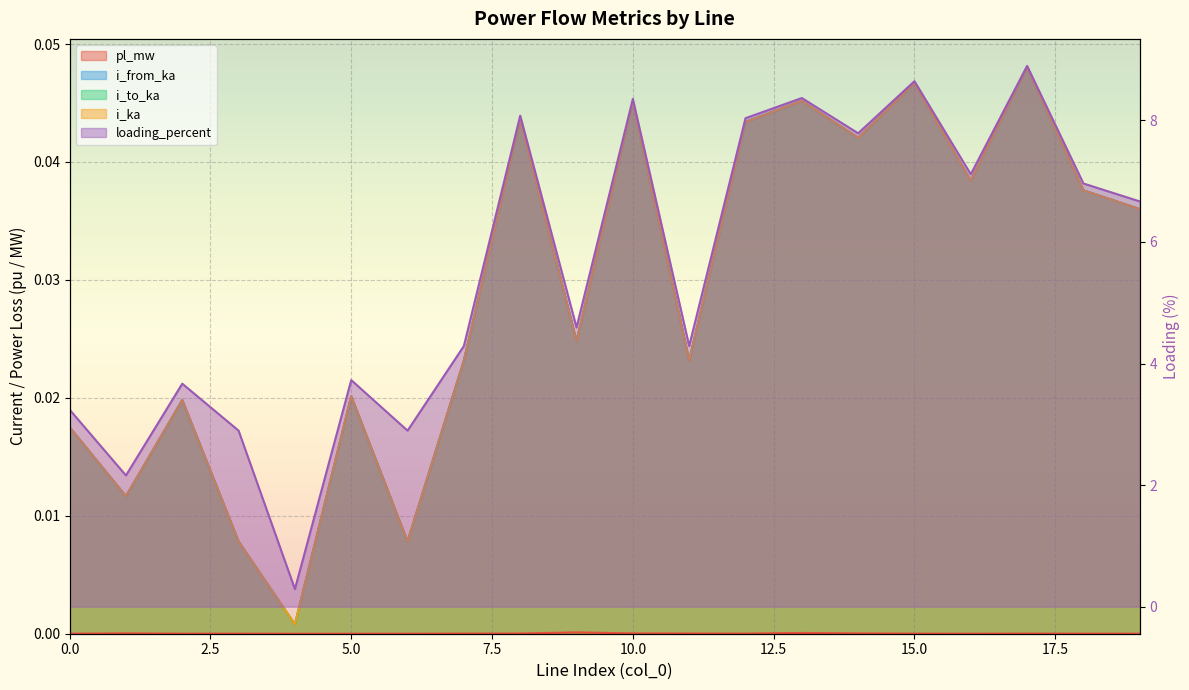

Count the number of categories in the chart.

20